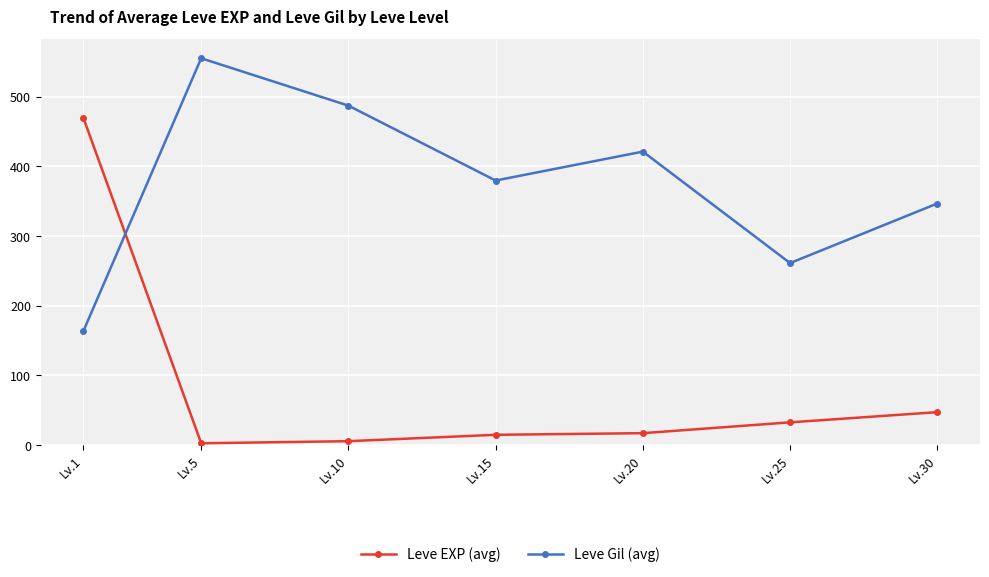

What is the difference between the highest and lowest values at Lv.20?

404.2